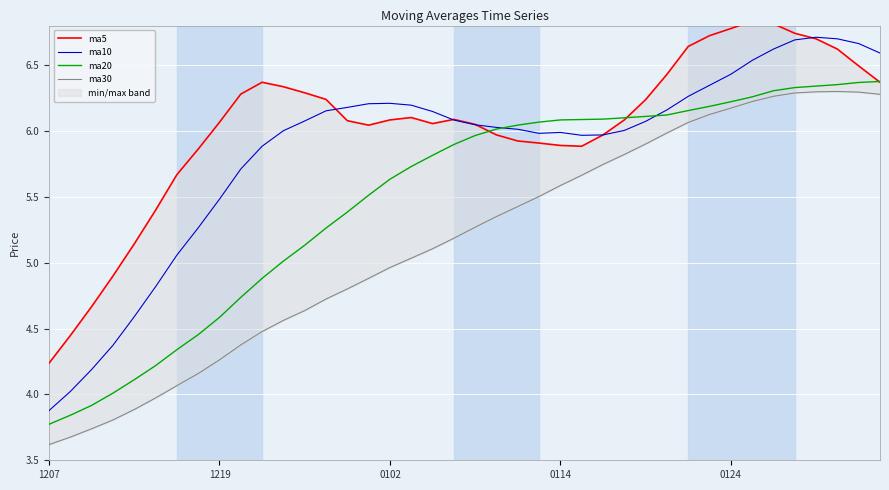

List the series in order of their overall mean, lowest first.

ma30, ma20, ma10, ma5